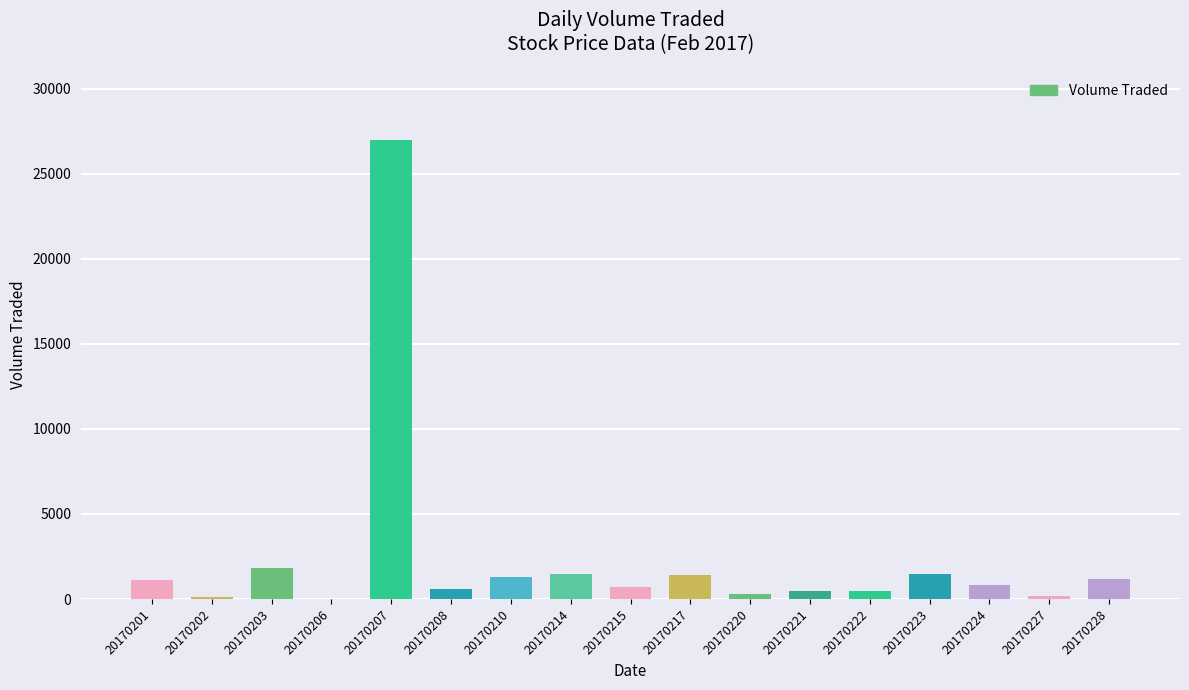

Which has a higher value, 20170203 or 20170214?

20170203